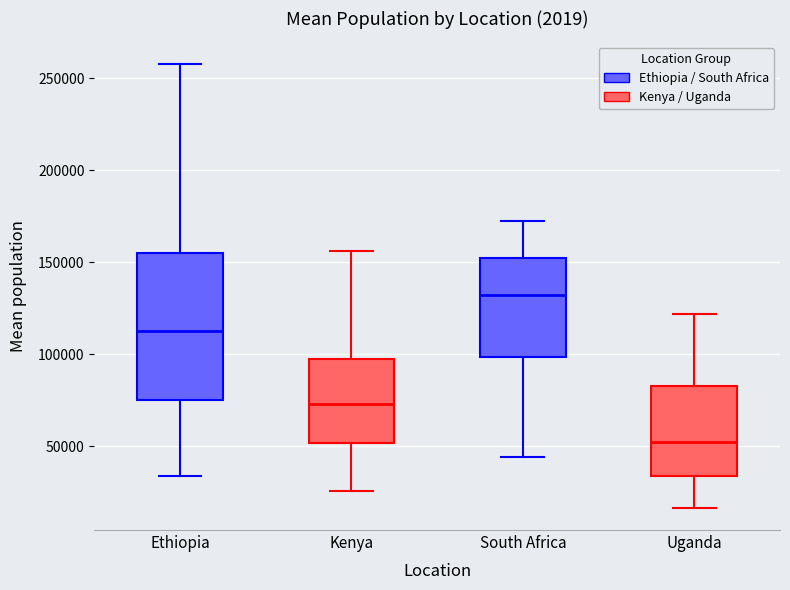

Reading left to right, read every box against the y-axis: the position of its median line, the range the box covers, and the ends of its whiskers. The values are not printed on the chart, so give them approximately, as read against the axis.

Ethiopia: median 110000, box 75000 to 155000, whiskers 35000 to 260000
Kenya: median 75000, box 50000 to 95000, whiskers 25000 to 155000
South Africa: median 130000, box 100000 to 155000, whiskers 45000 to 170000
Uganda: median 50000, box 35000 to 85000, whiskers 15000 to 120000